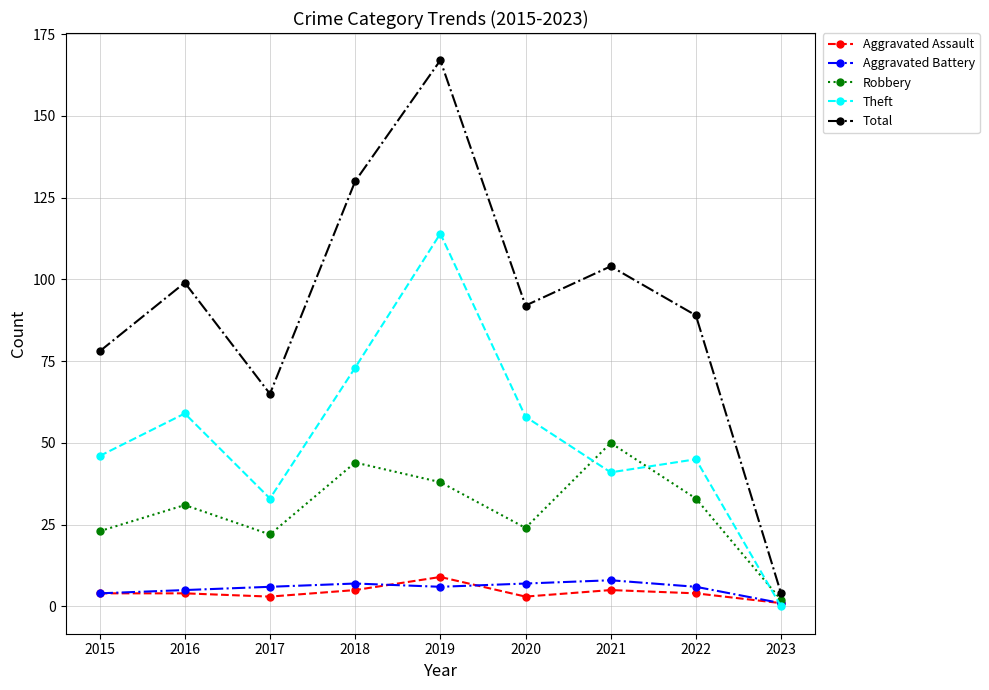

Reading left to right, transcribe all the data shown in this chart.

Aggravated Assault: 4	4	3	5	9	3	5	4	1
Aggravated Battery: 4	5	6	7	6	7	8	6	1
Robbery: 23	31	22	44	38	24	50	33	2
Theft: 46	59	33	73	114	58	41	45	0
Total: 78	99	65	130	167	92	104	89	4